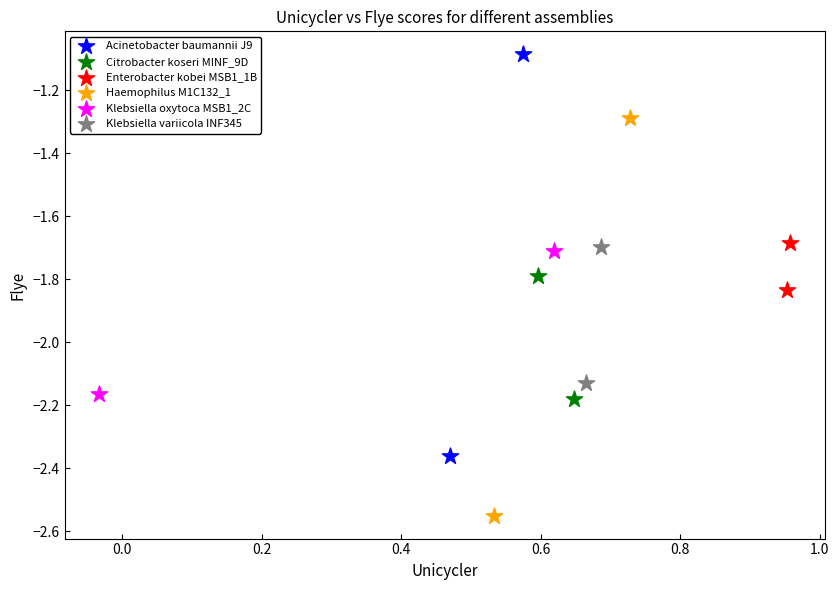

What are all the series names shown in the legend?

Acinetobacter baumannii J9, Citrobacter koseri MINF_9D, Enterobacter kobei MSB1_1B, Haemophilus M1C132_1, Klebsiella oxytoca MSB1_2C, Klebsiella variicola INF345